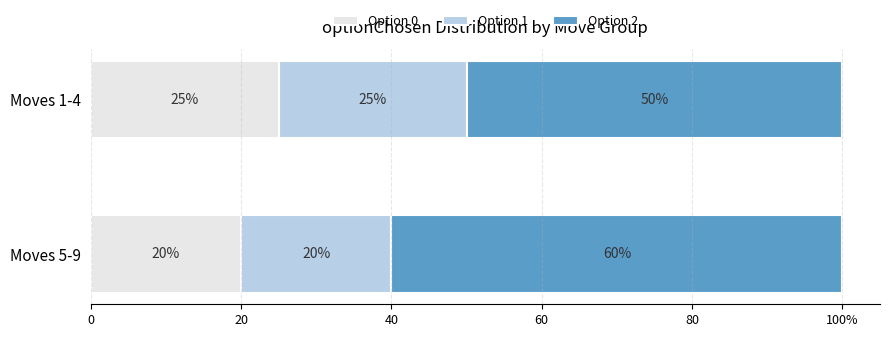

What are all the series names shown in the legend?

Option 0, Option 1, Option 2